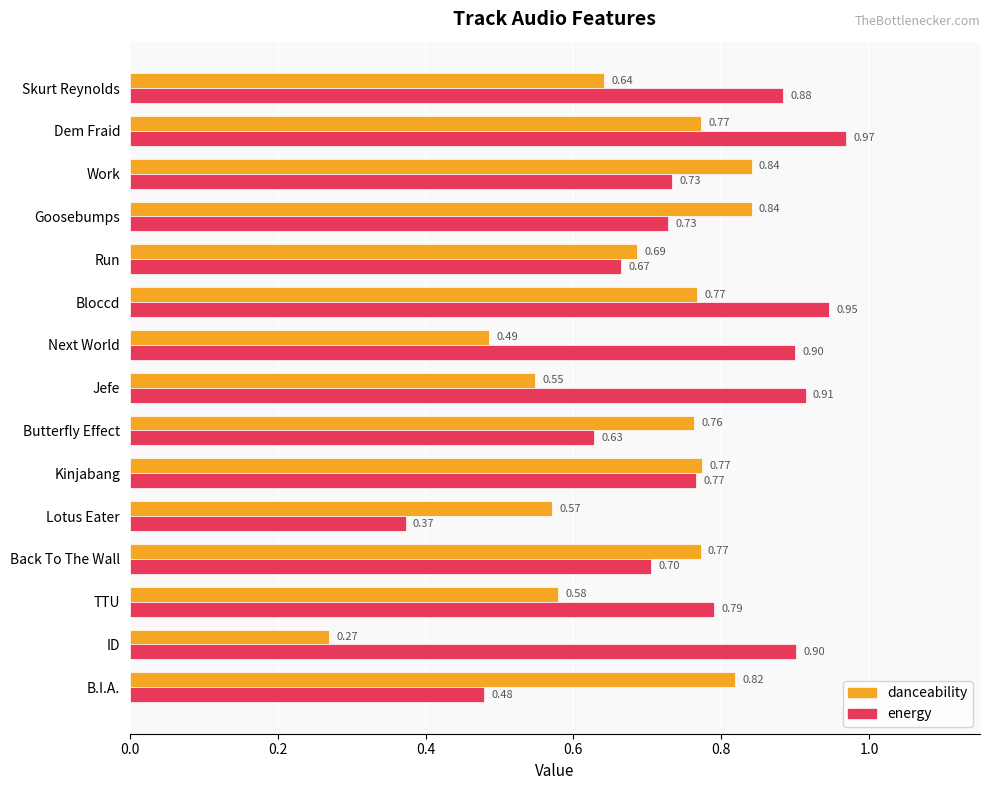

Where is danceability nearest to the value 0?

ID